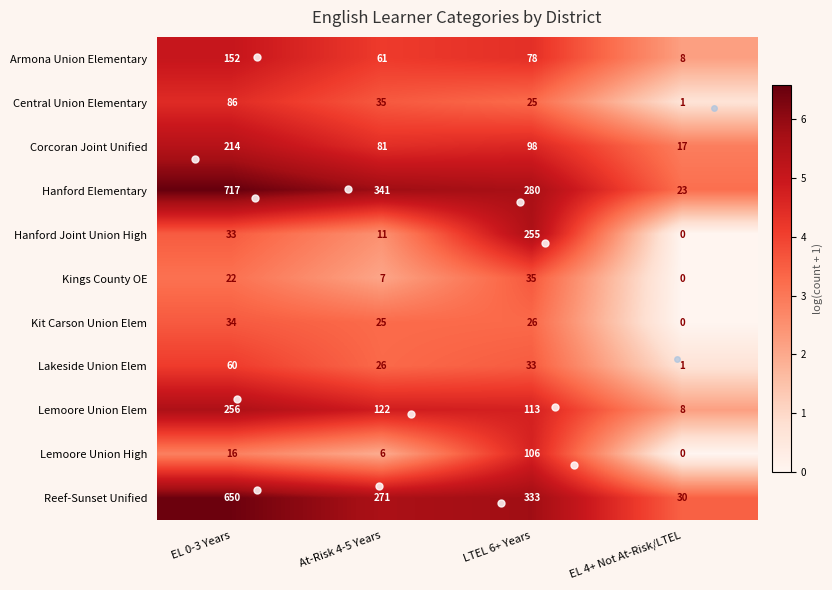

What is the highest value of the Corcoran Joint Unified series?

214